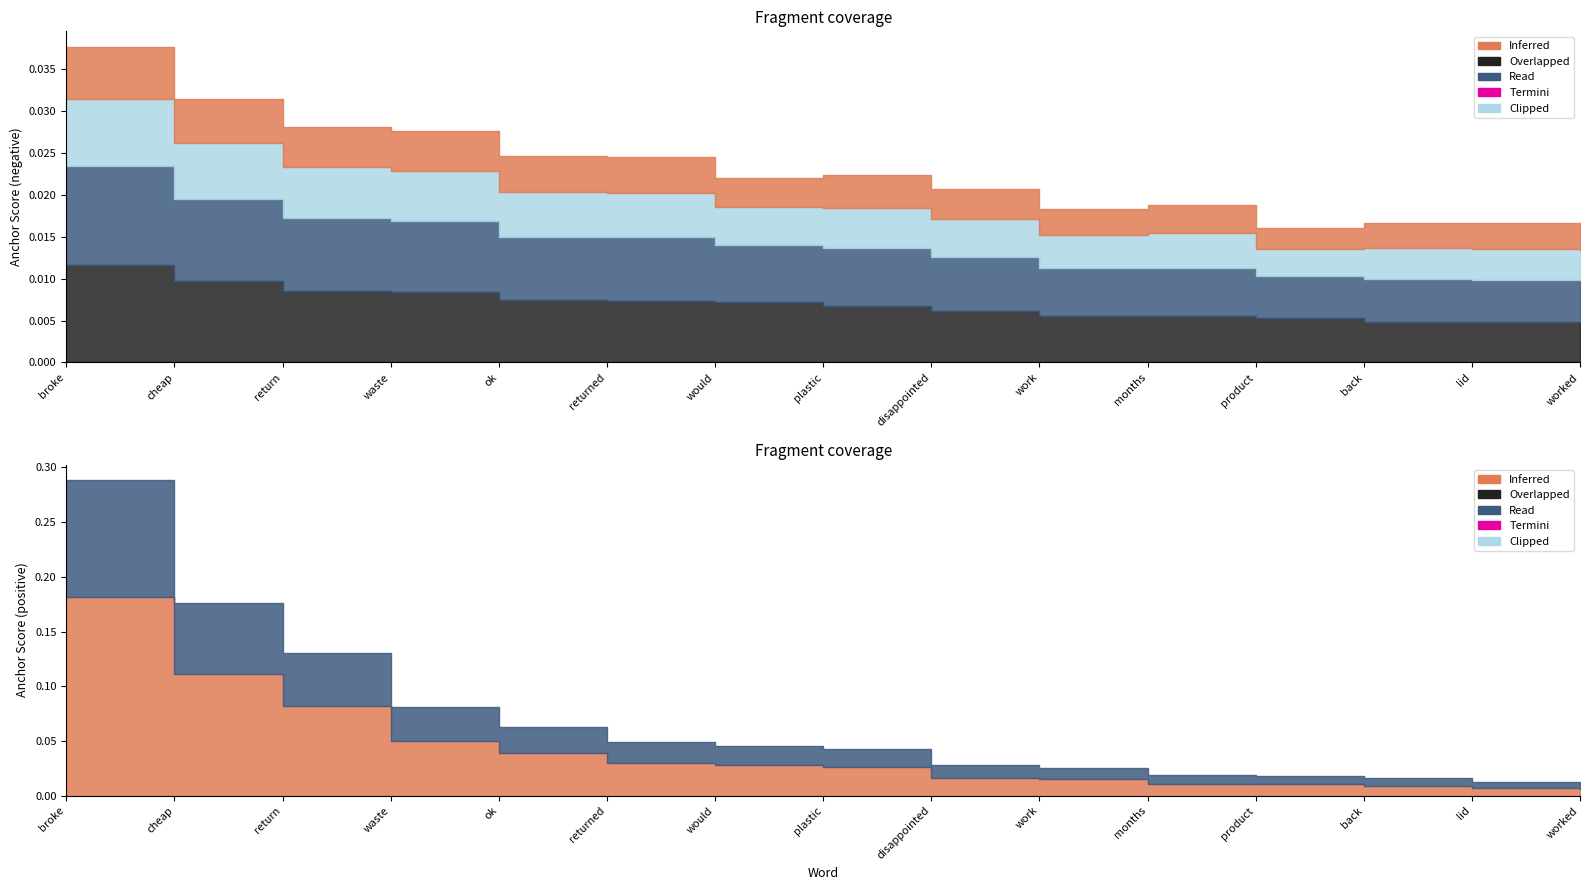

Where is 0.95-positive nearest to the value 0?

worked